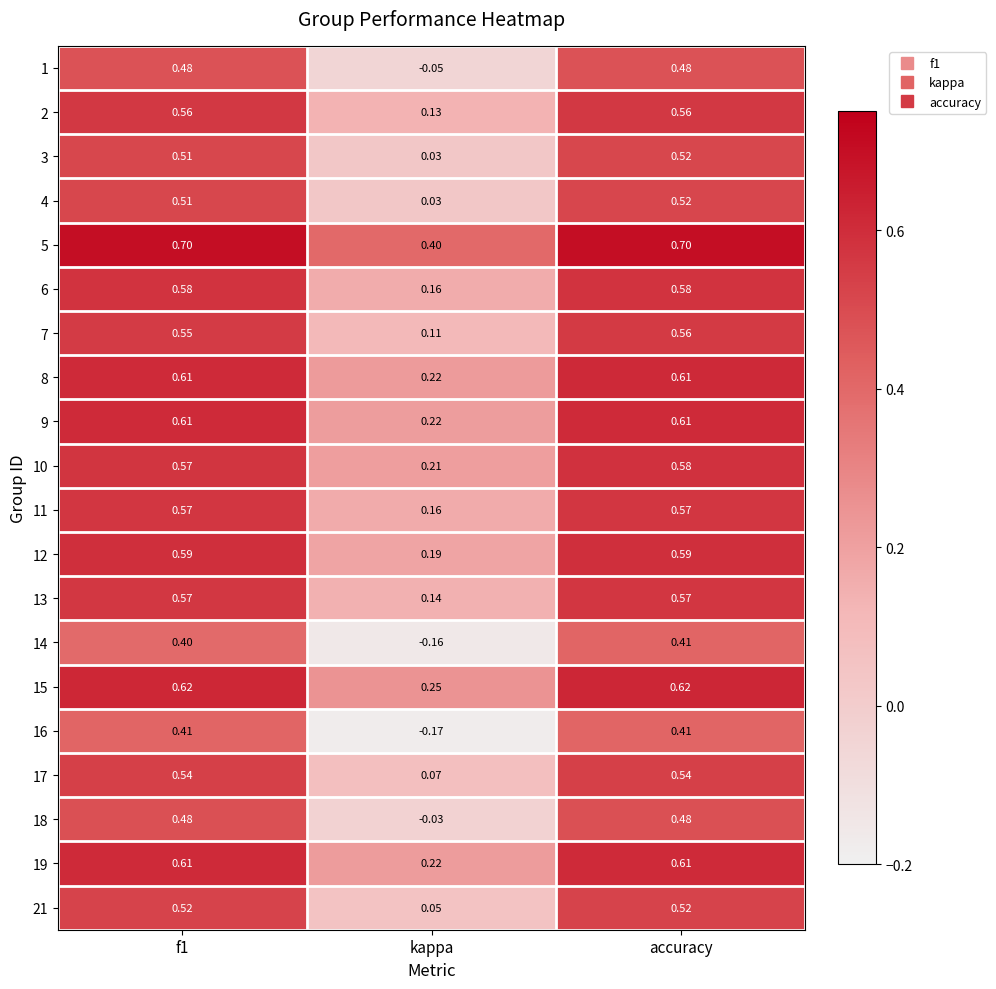

Which category has the lowest value in the 16 series?

kappa